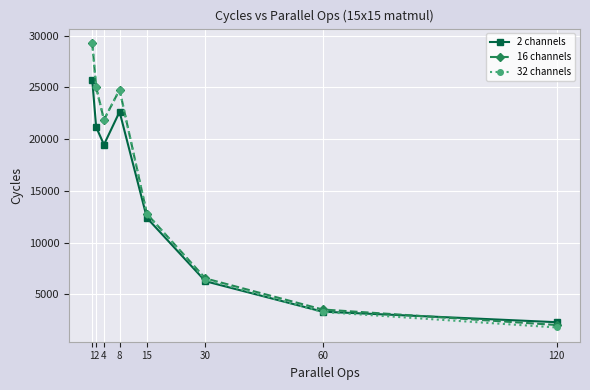

How many interior local valleys does the 2 channels series have?

1